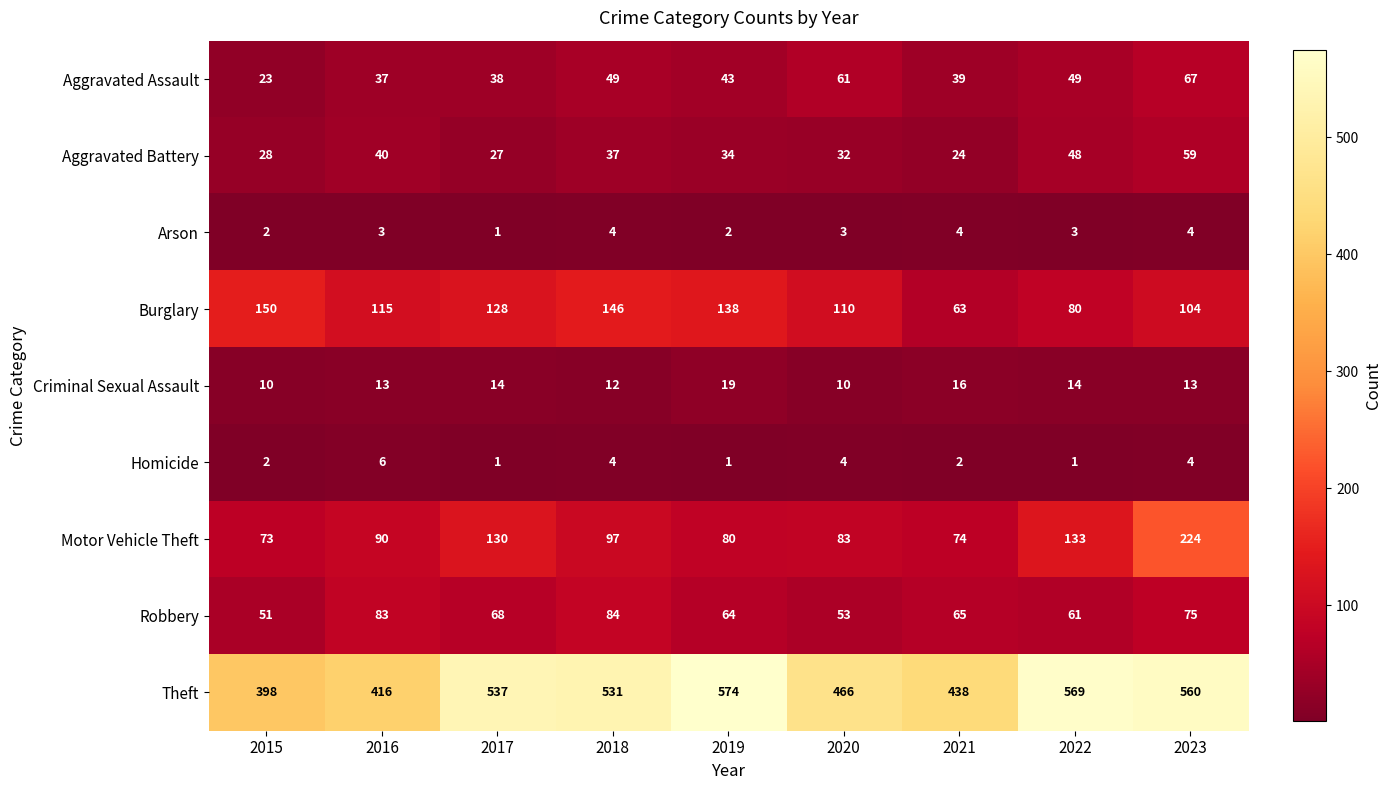

Where is Burglary nearest to the value 106?

2023